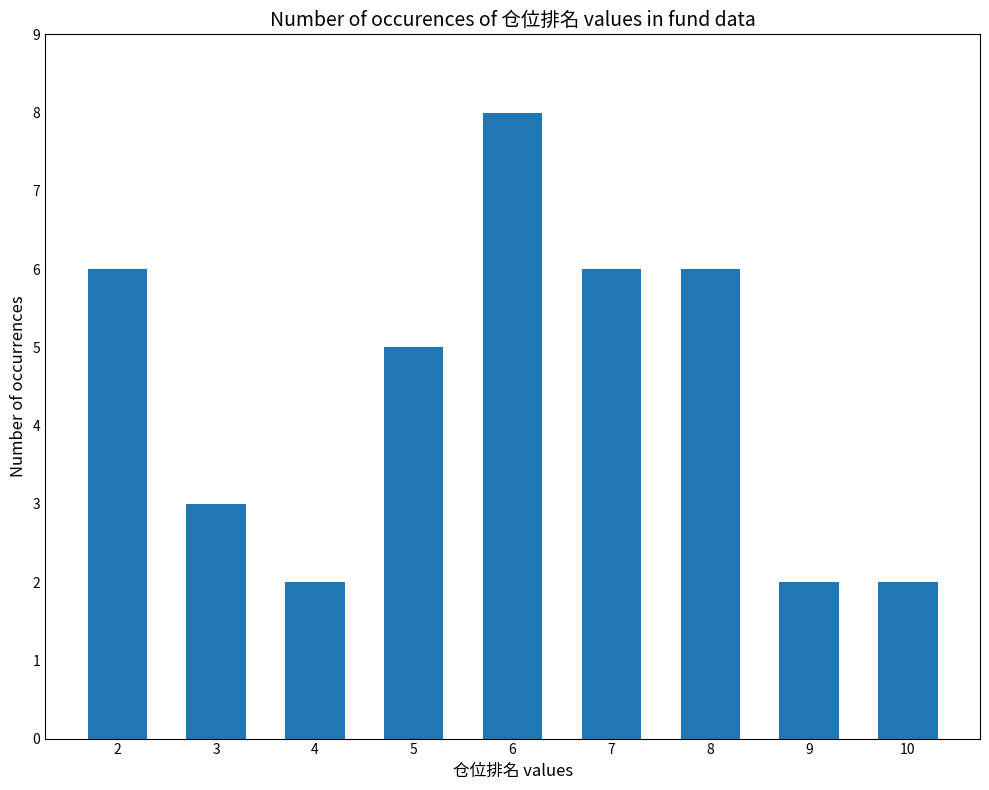

Does the chart contain any negative values?

No